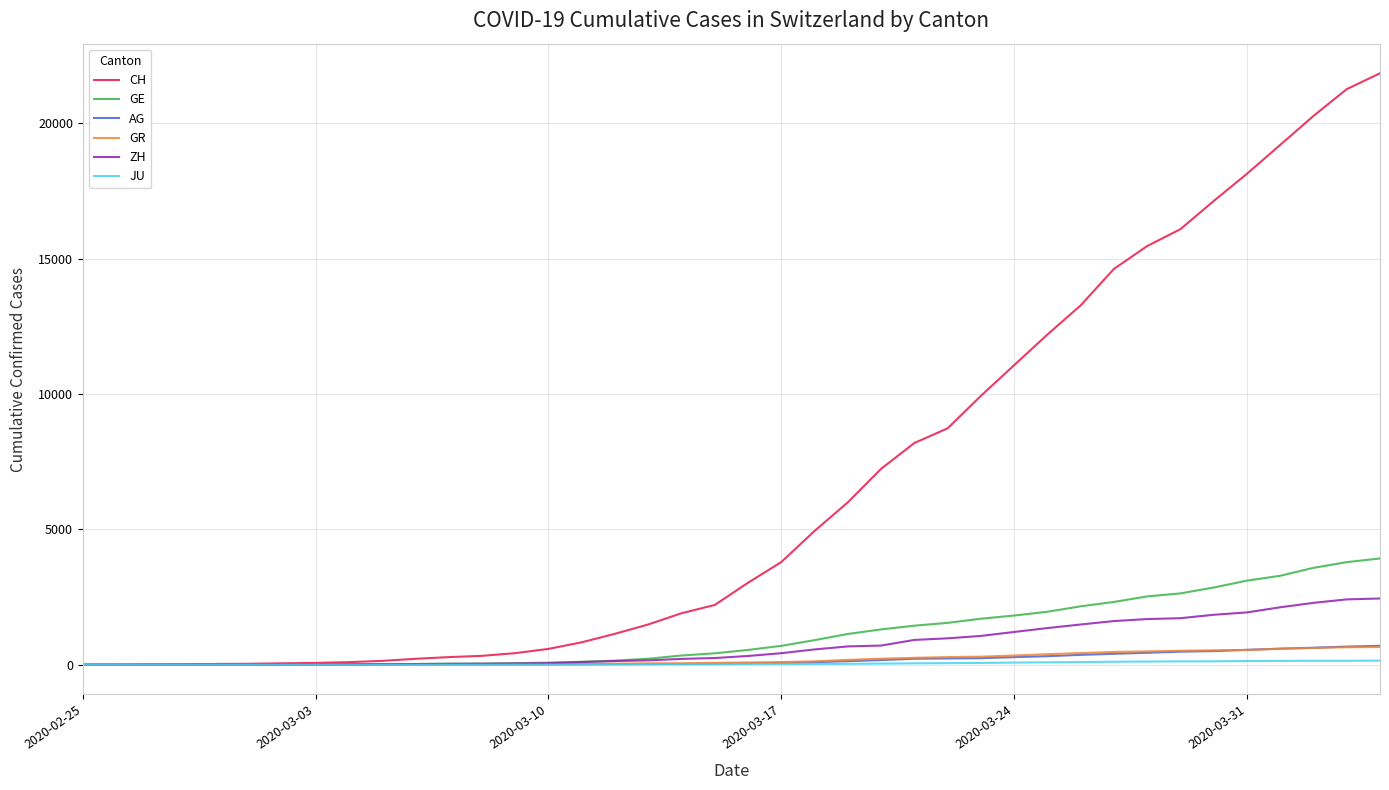

Which series has the largest total across all categories?

CH